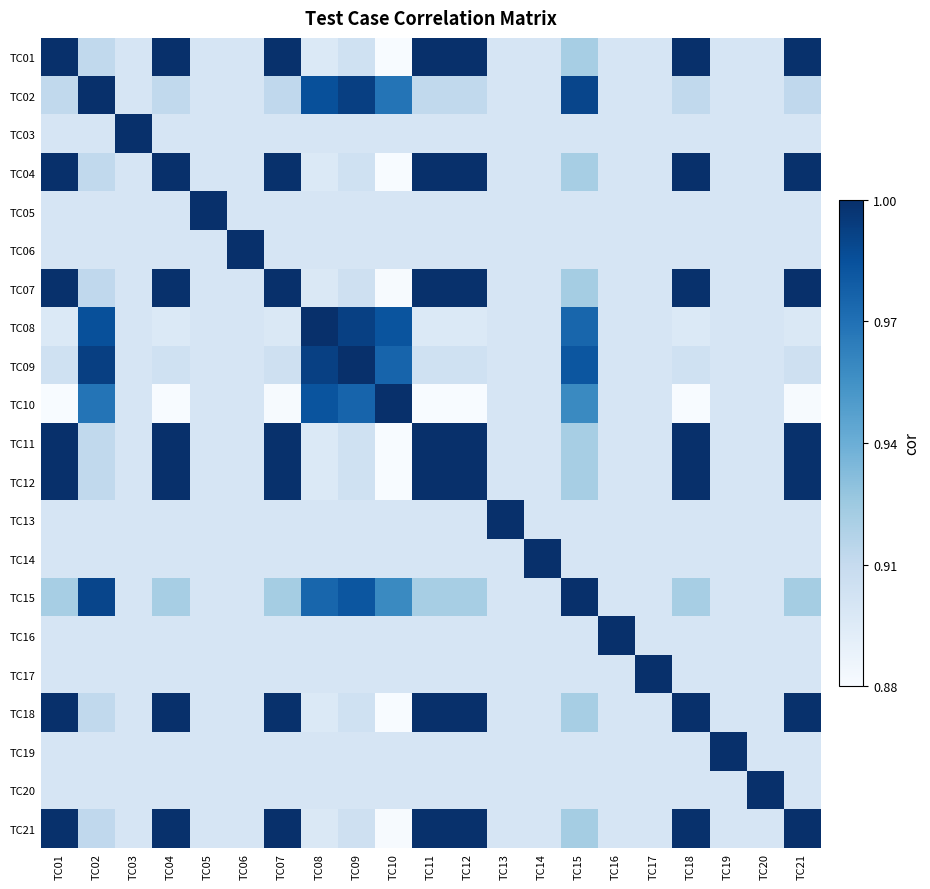

Between TC14 and TC20, which is larger?

TC14